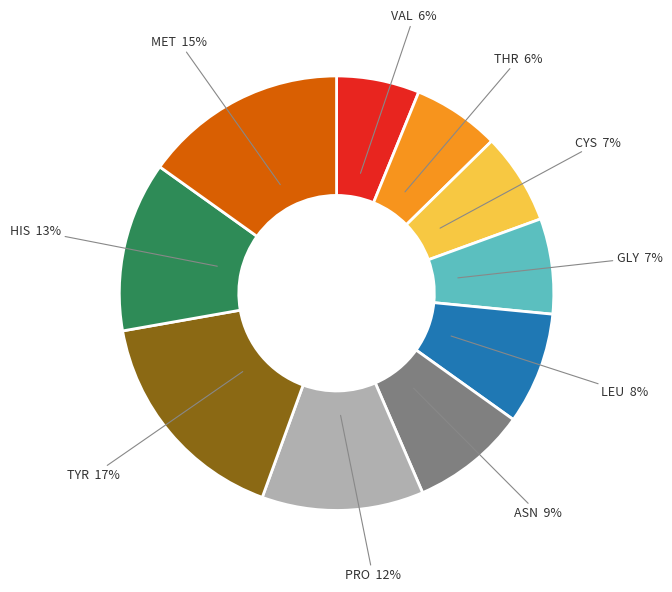

How many slices are in this pie chart?

10